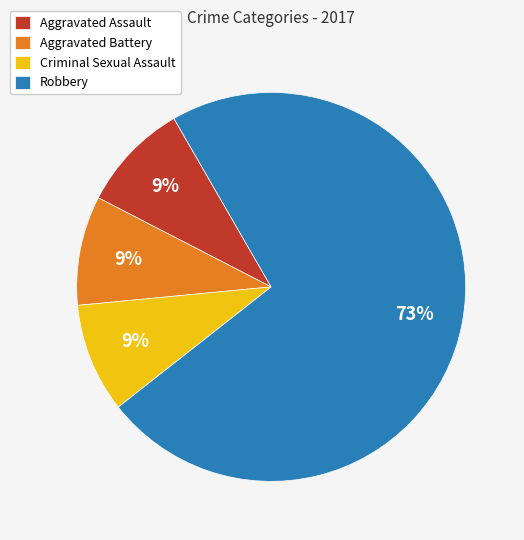

Is it true that Robbery is 73% of the pie?

True